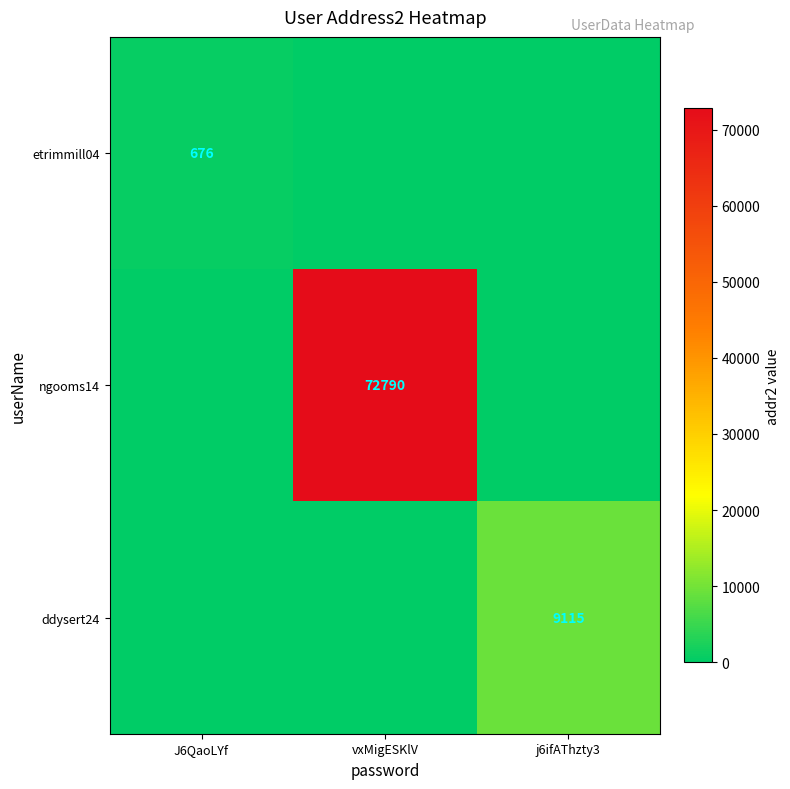

The ngooms14 series shows 72790 at vxMigESKlV. True or false?

True